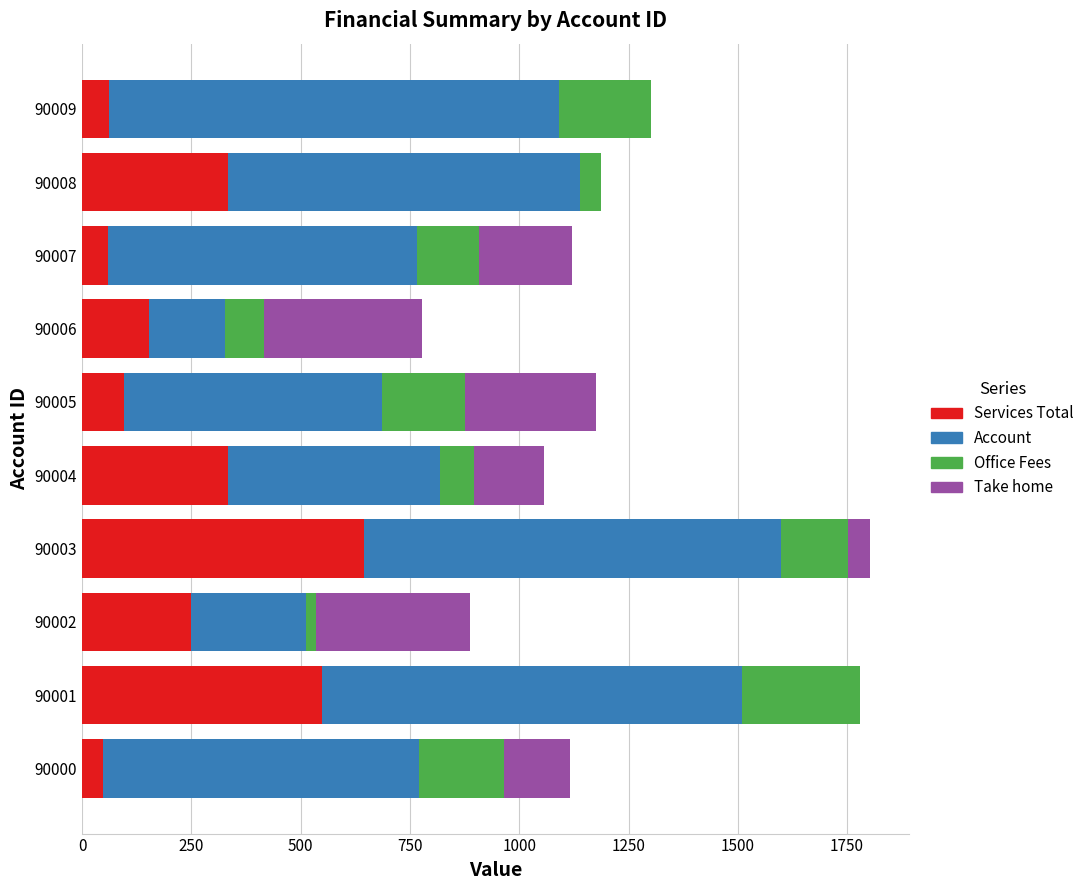

The value of Services Total at 90005 is 95. True or false?

True